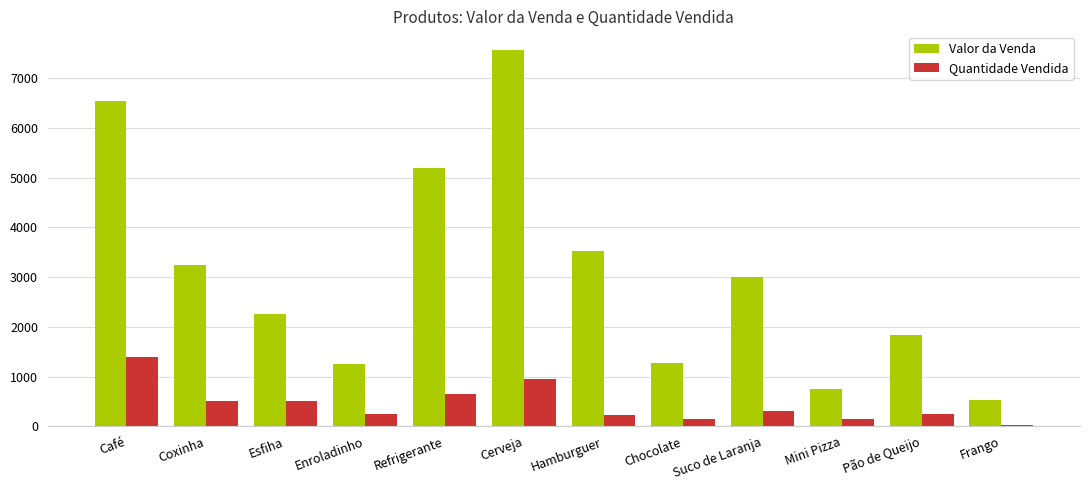

What is the sum of the Valor da Venda values at Café and Frango?

7071.0